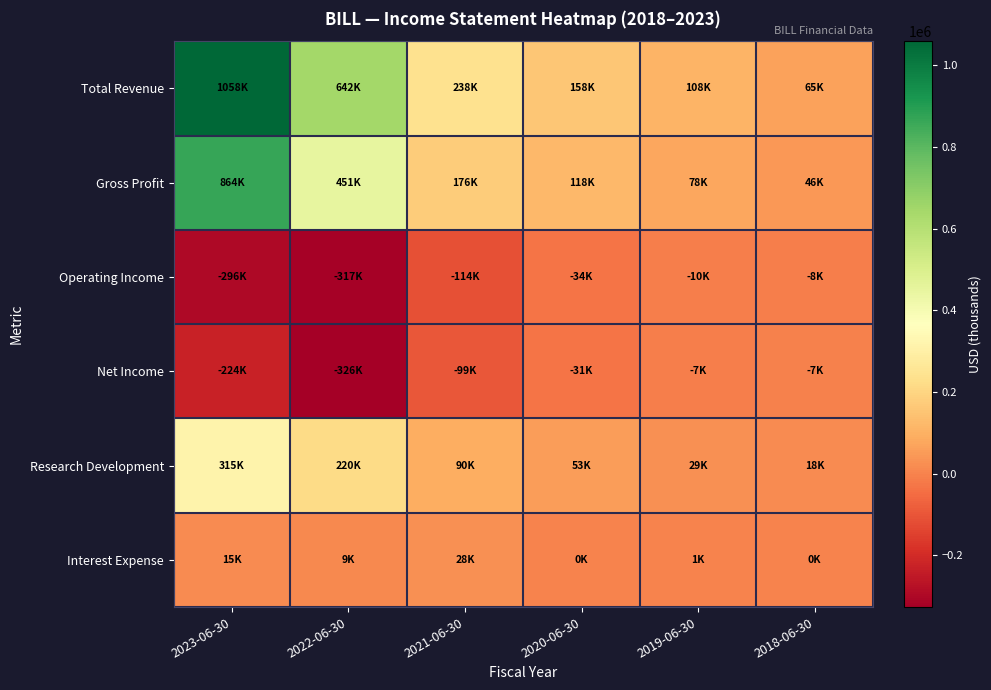

At how many categories does at least one series exceed 394297?

2